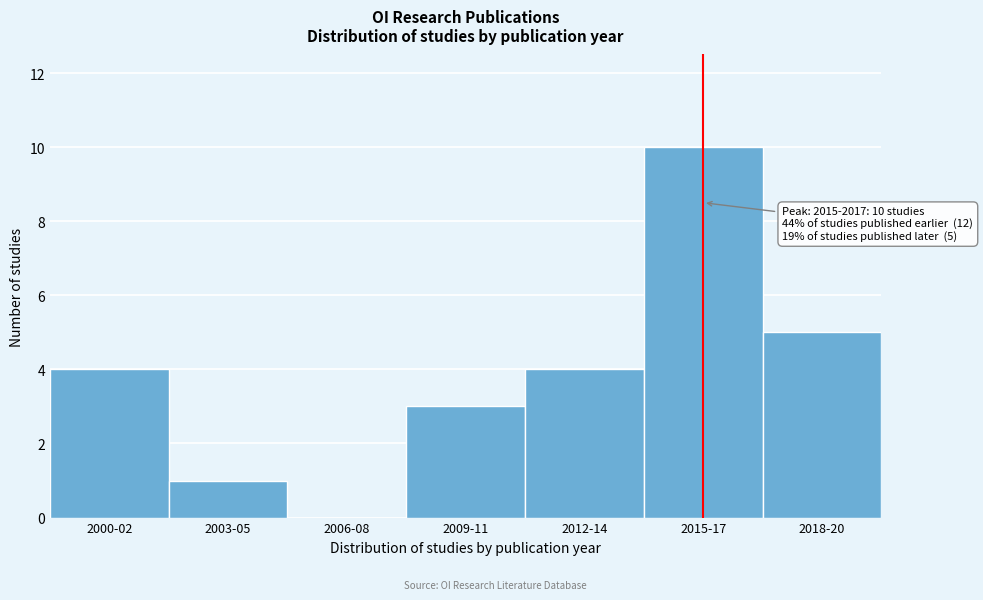

Reading left to right, extract all data points from this chart.

2000-02=4	2003-05=1	2006-08=0	2009-11=3	2012-14=4	2015-17=10	2018-20=5